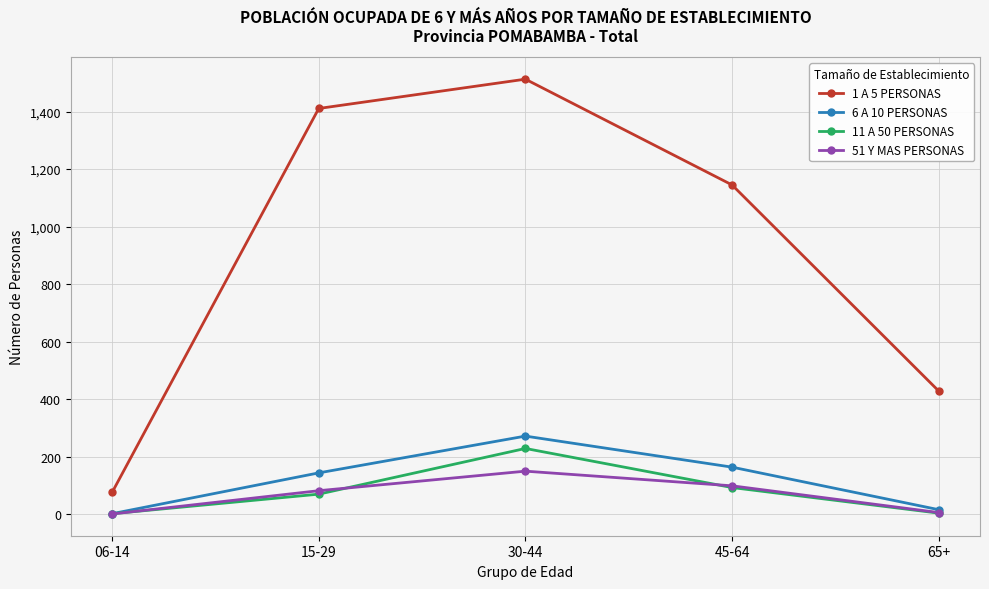

True or false: 6 A 10 PERSONAS has a value of 161 at 30-44.

False